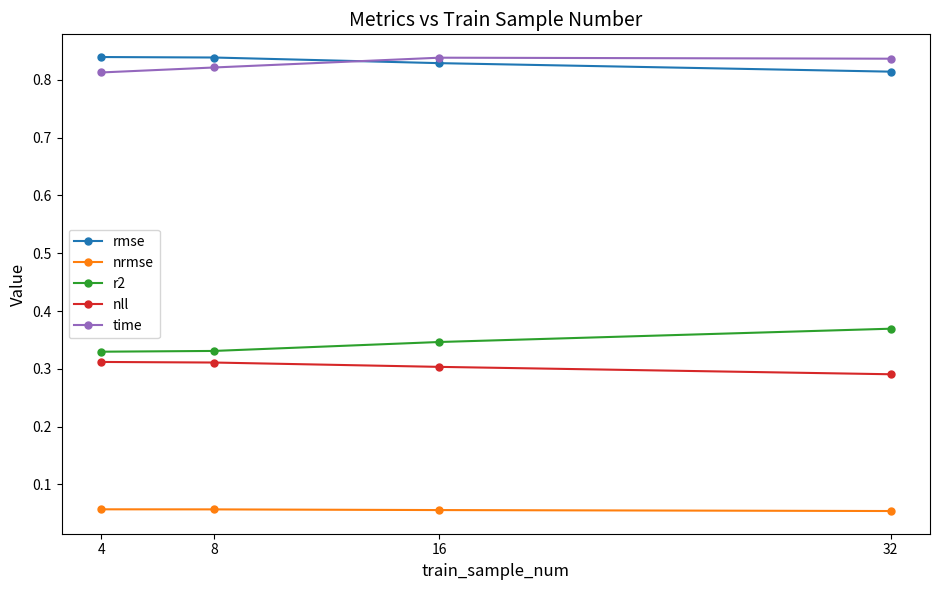

True or false: r2 and nrmse intersect in this chart.

False